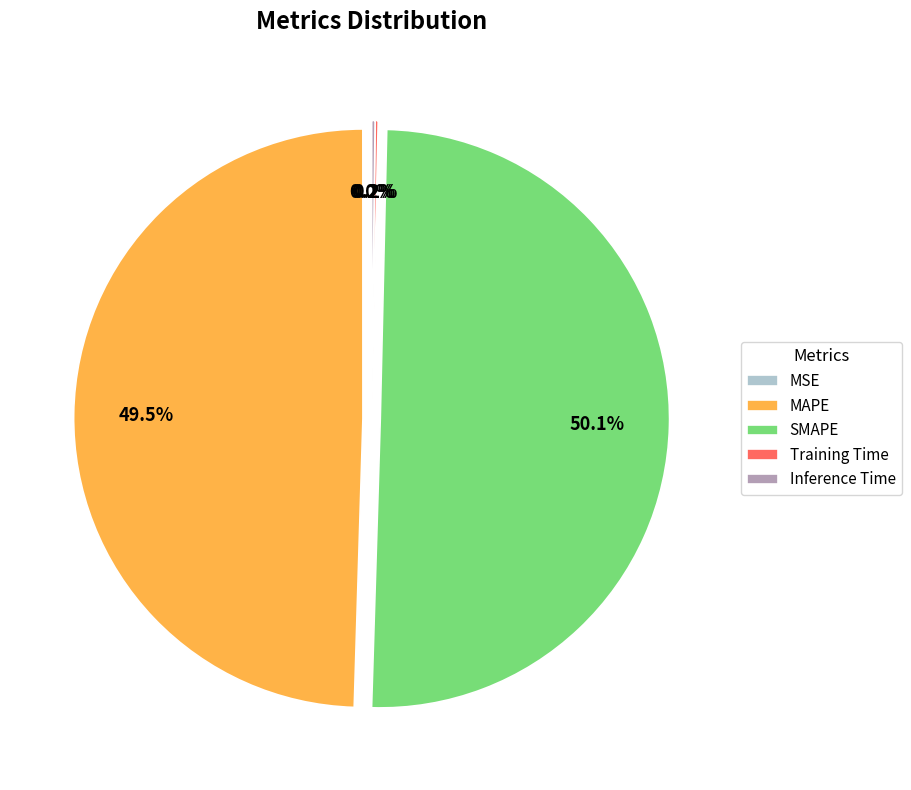

What is the largest slice in the pie chart?

SMAPE